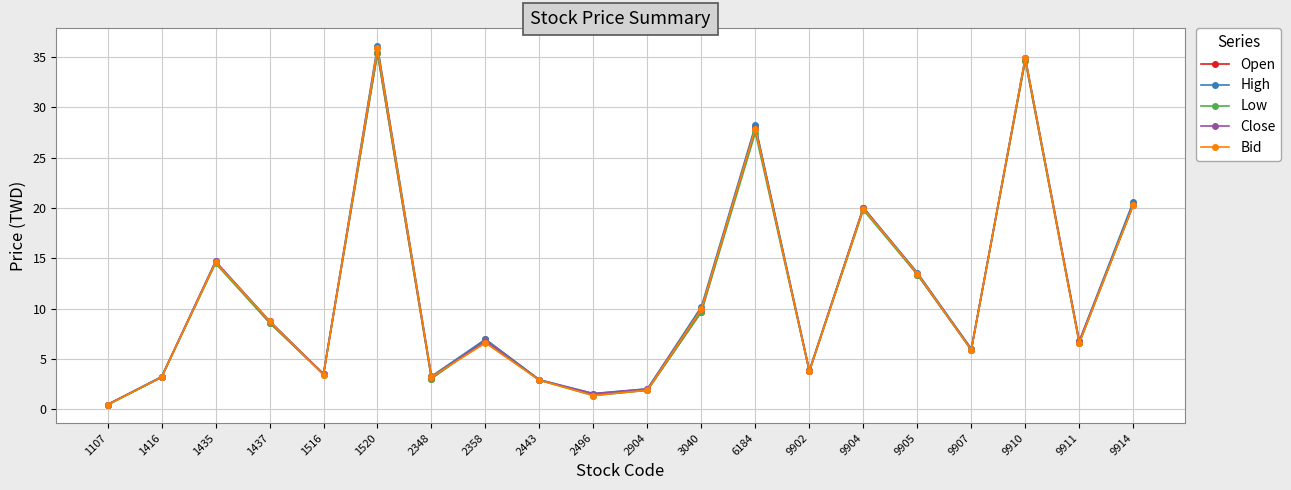

What is the total value across all series at 1516?

17.5